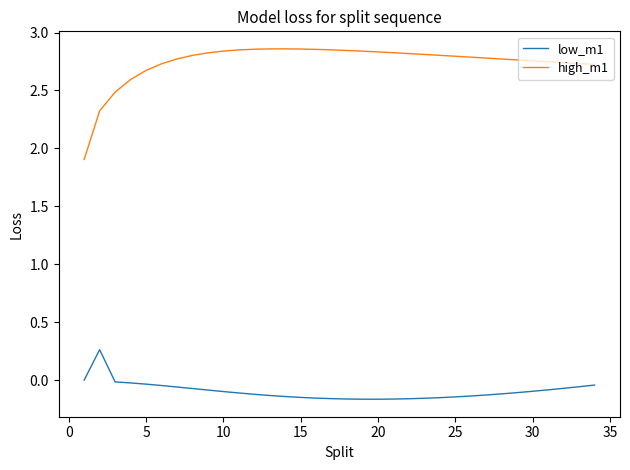

Which series has the largest total across all categories?

high_m1